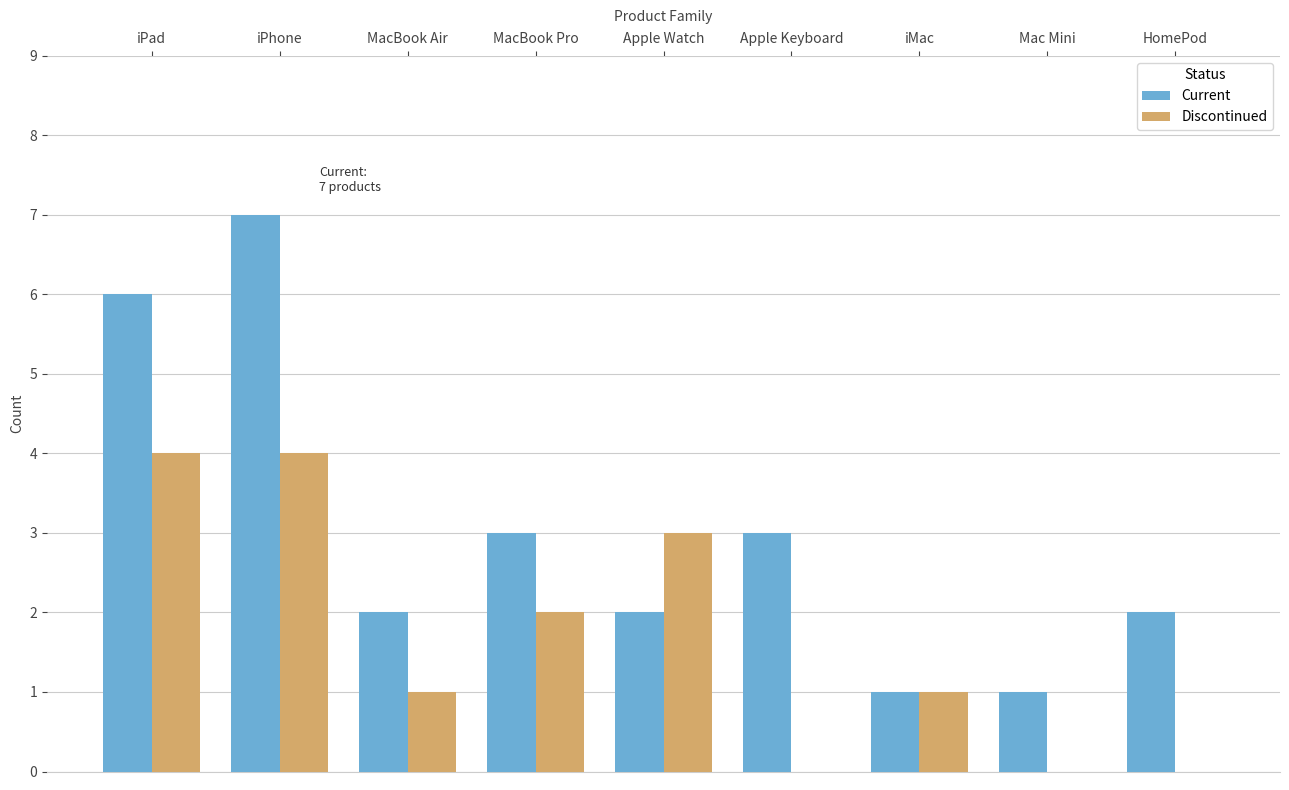

Which series changed the most between MacBook Air and HomePod?

Discontinued